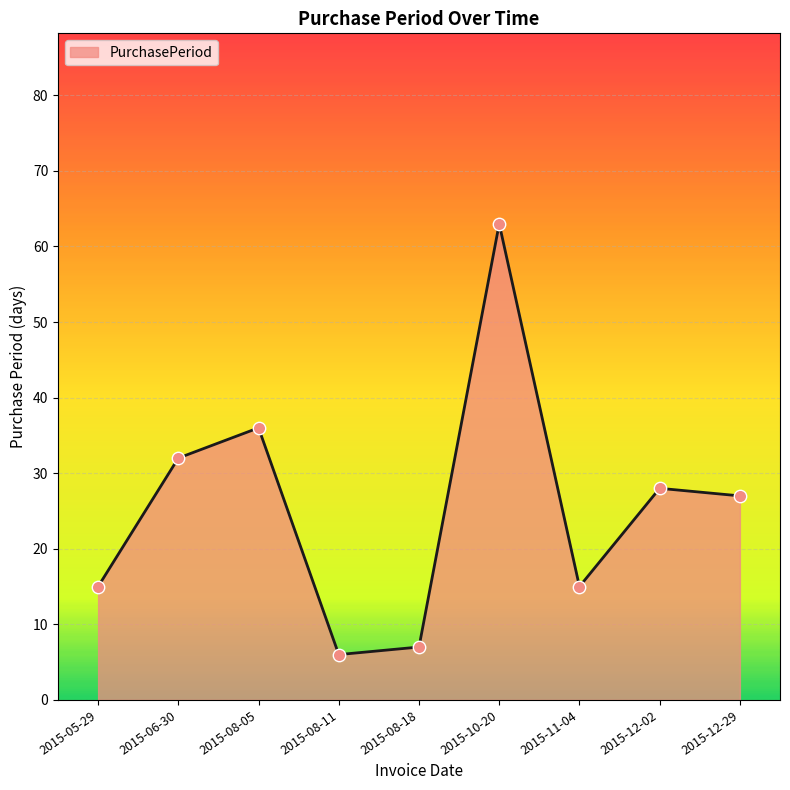

What is the change in value from 2015-08-11 to 2015-11-04?

+9